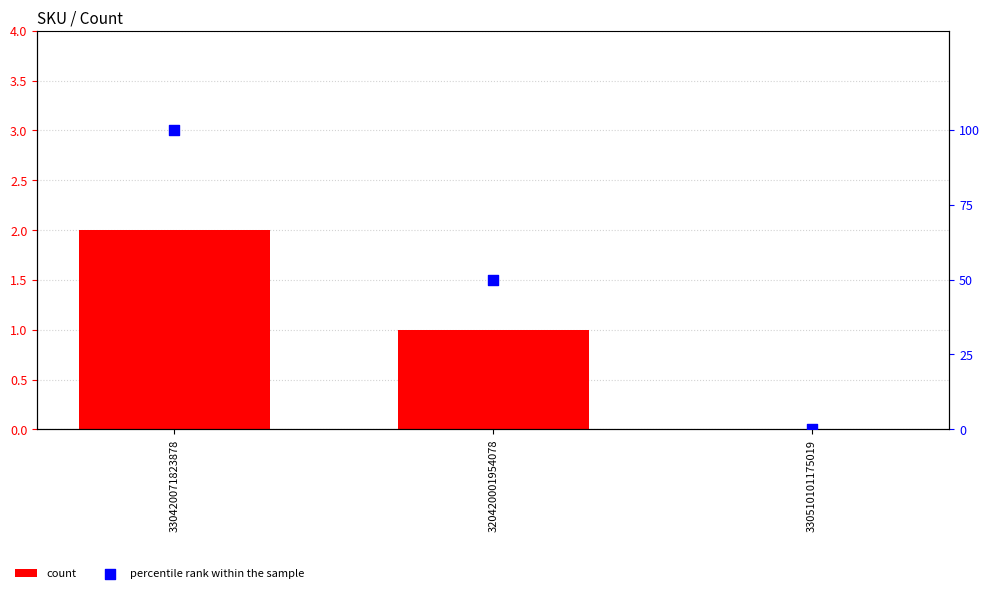

Which series has the widest spread of Y values?

percentile rank within the sample